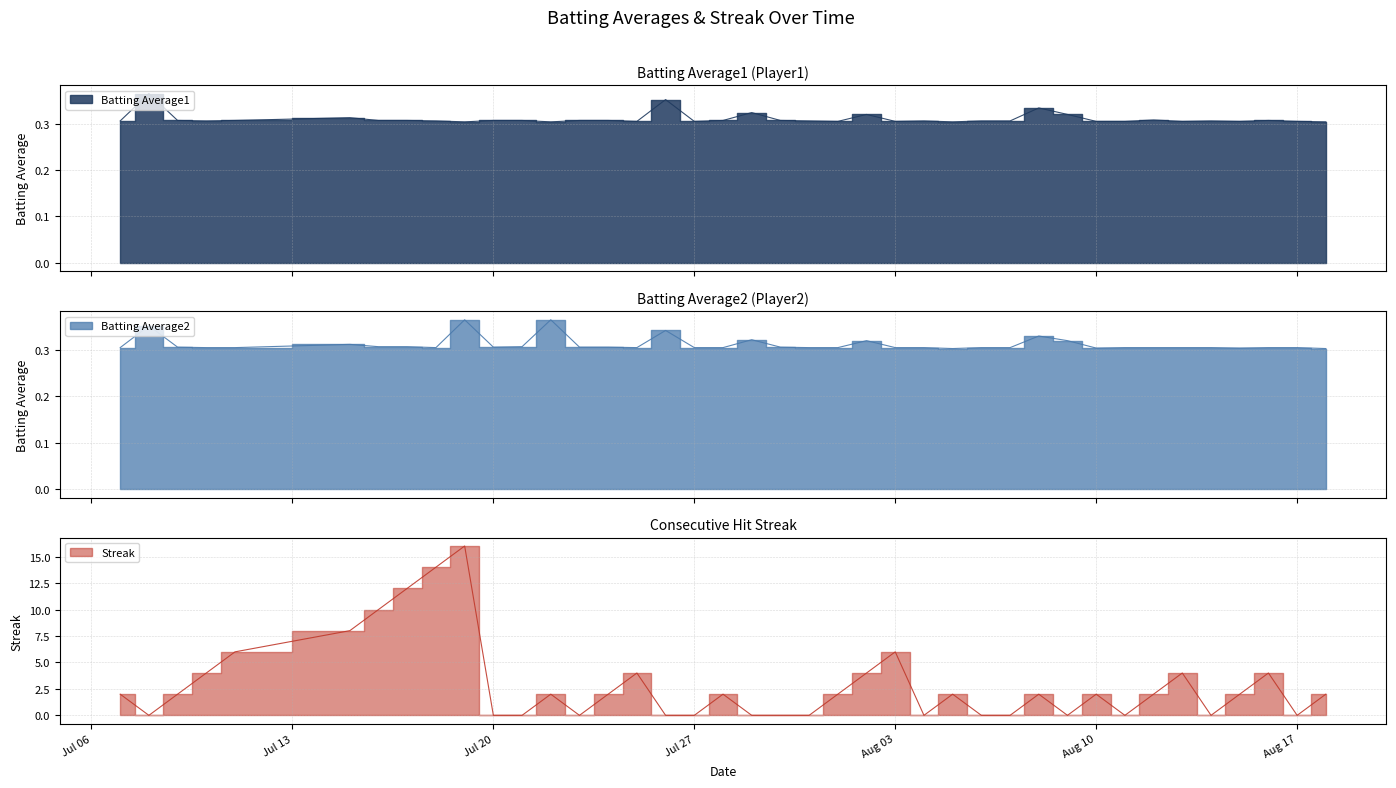

What is the difference between the Streak values at 2010-07-22 and 2010-07-25?

2.0